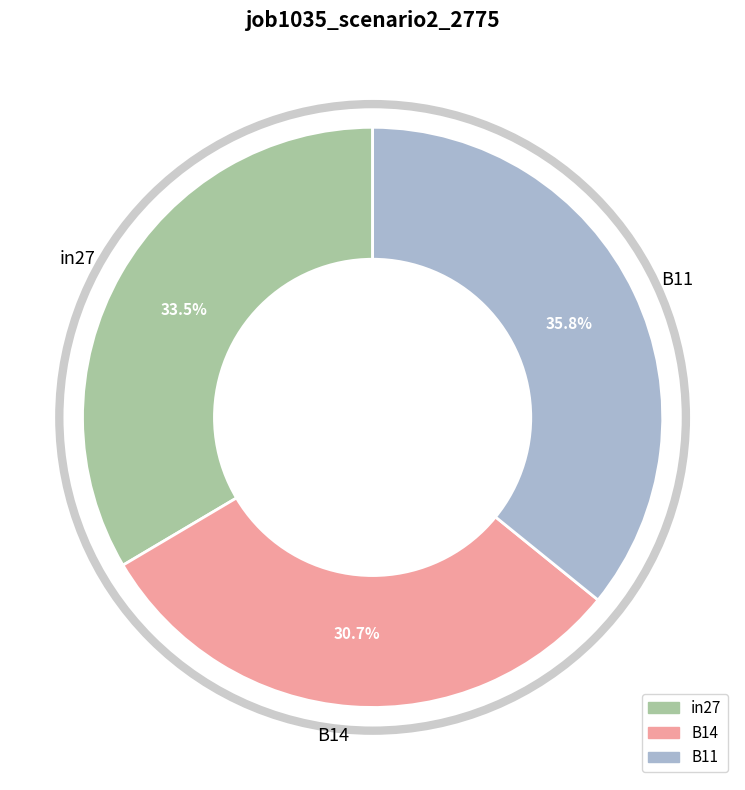

Rank the categories by value from highest to lowest.

B11, in27, B14